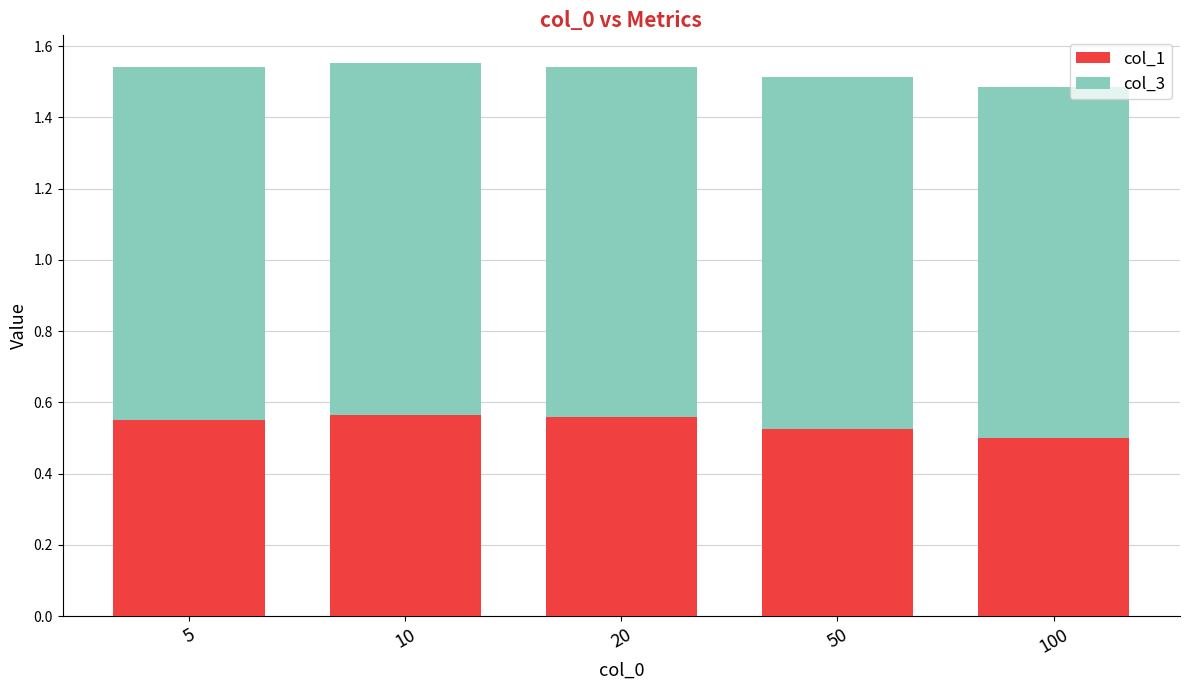

What are all the series names shown in the legend?

col_1, col_3